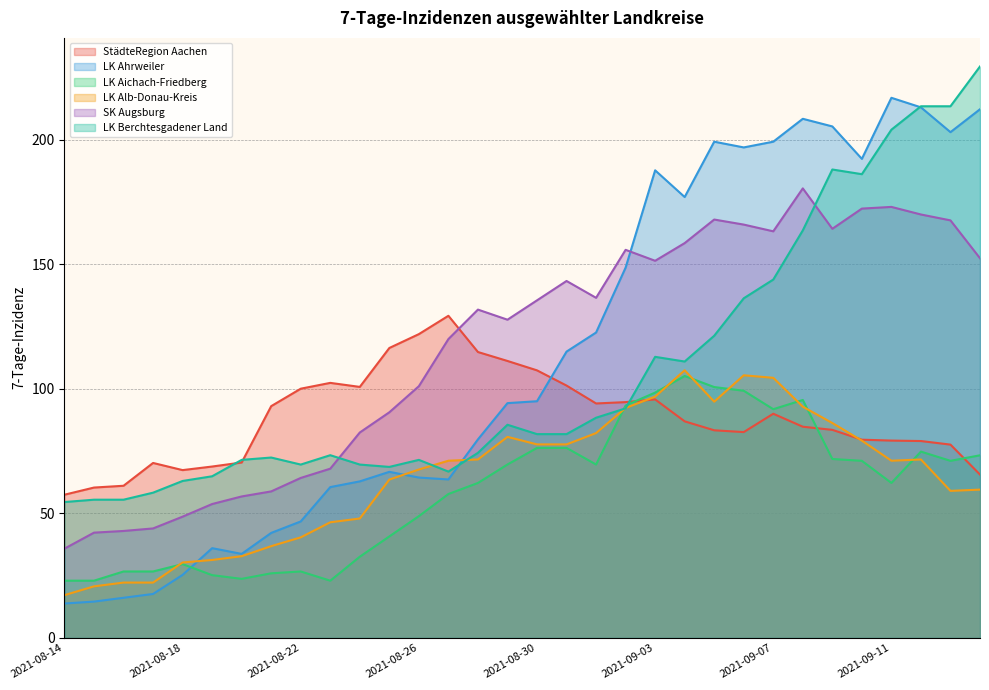

What is the difference between the second highest and minimum values in the SK Augsburg series?

137.2